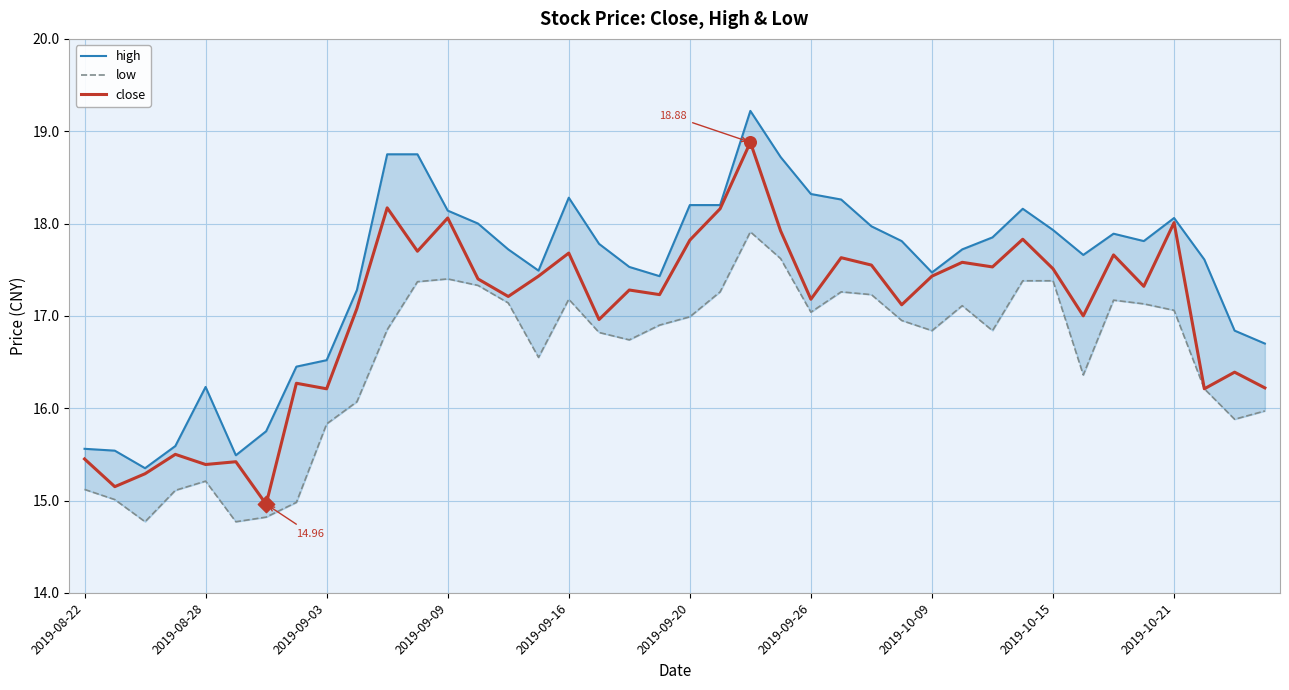

What are all the series names shown in the legend?

high, low, close